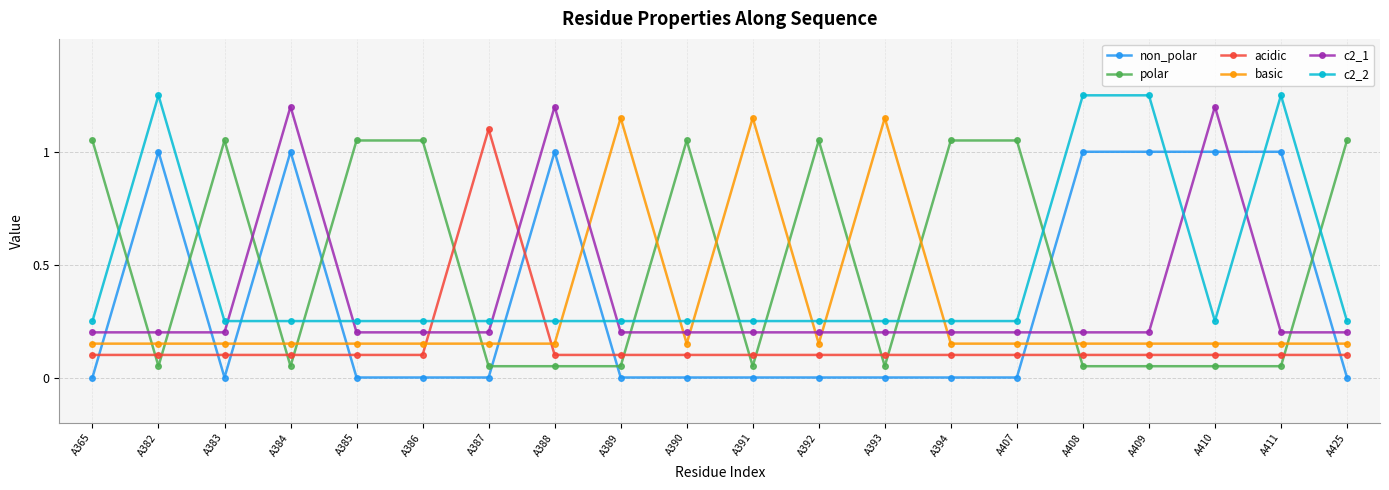

What is the difference between the maximum and minimum values in the polar series?

1.0